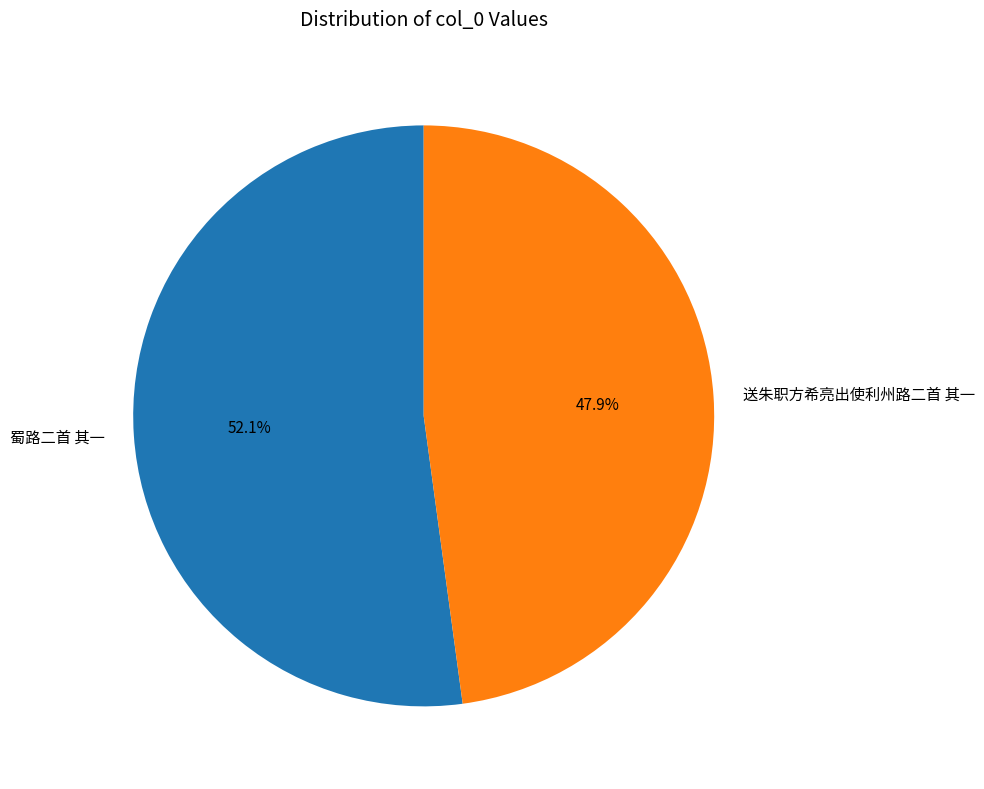

What is the ratio of the value at 送朱职方希亮出使利州路二首 其一 to the value at 蜀路二首 其一?

0.9